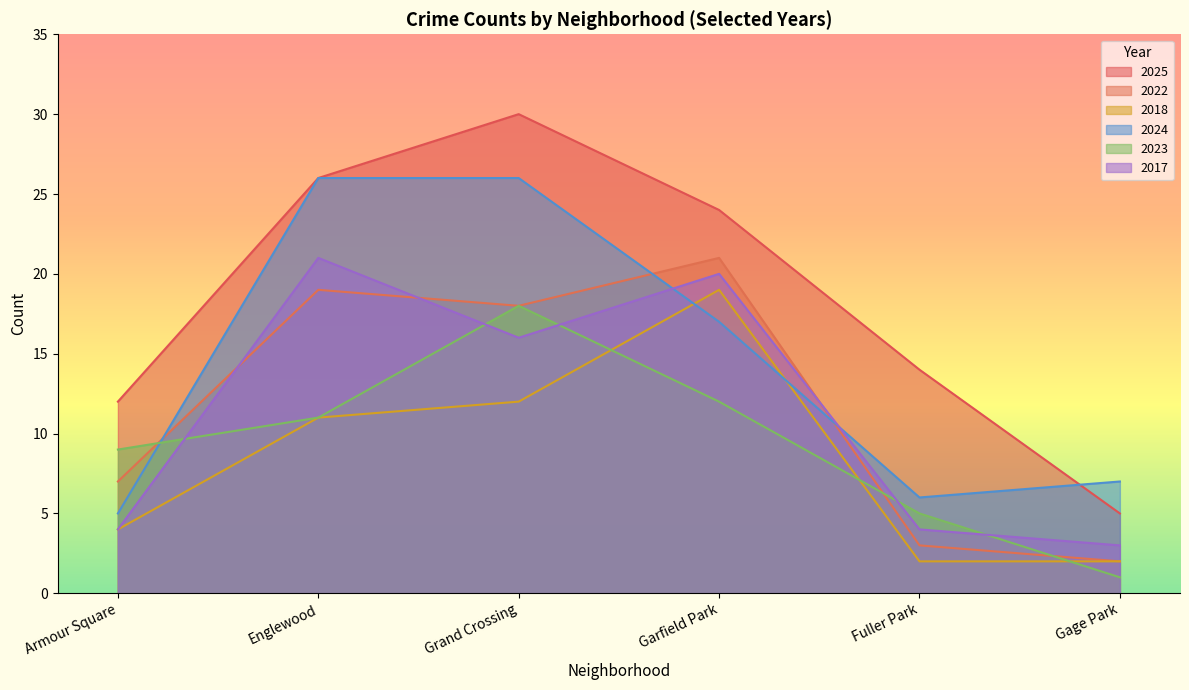

Between Garfield Park and Armour Square, which is larger?

Garfield Park